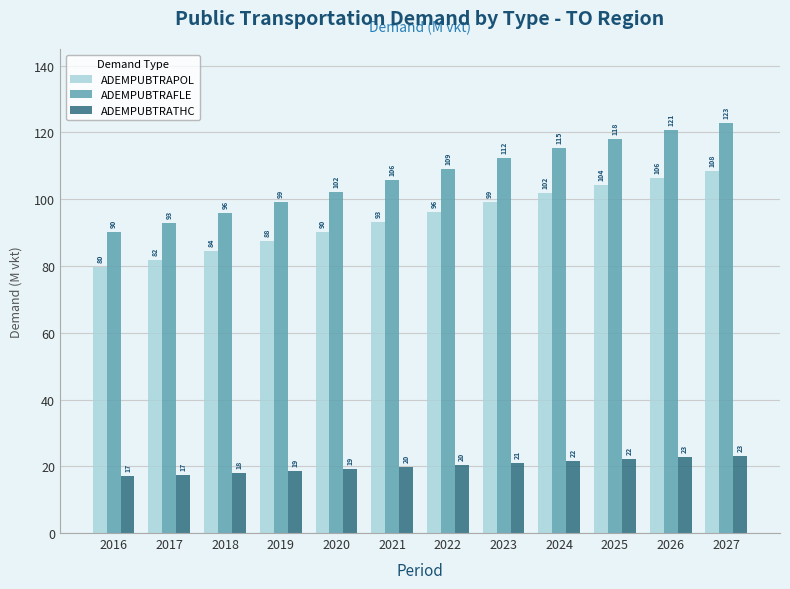

Does the chart contain stacked bars?

No